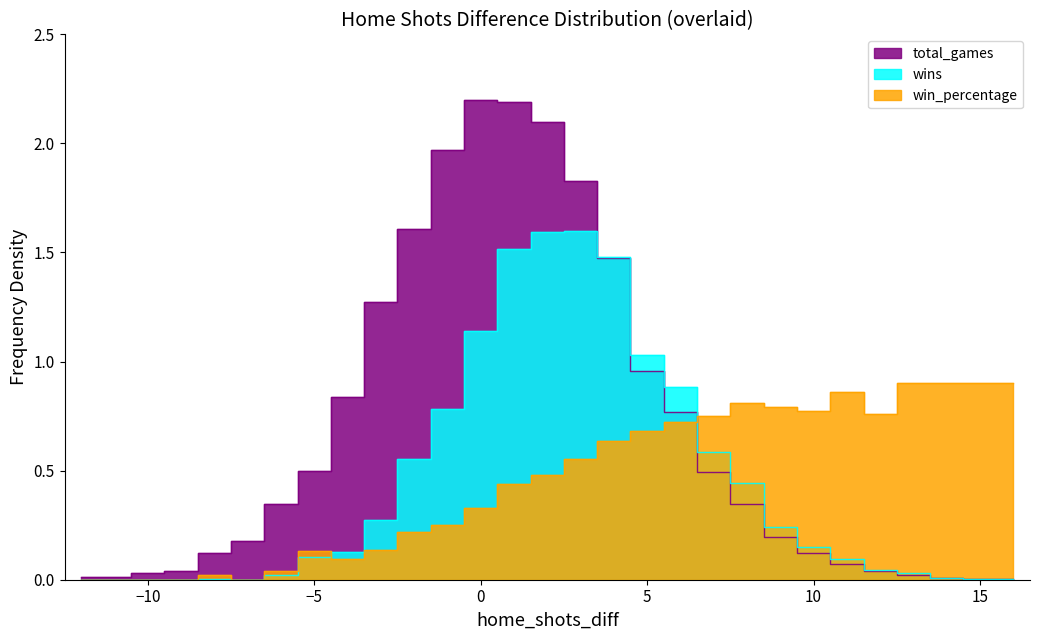

Rank the series by their maximum value, from lowest to highest.

win_percentage, wins, total_games